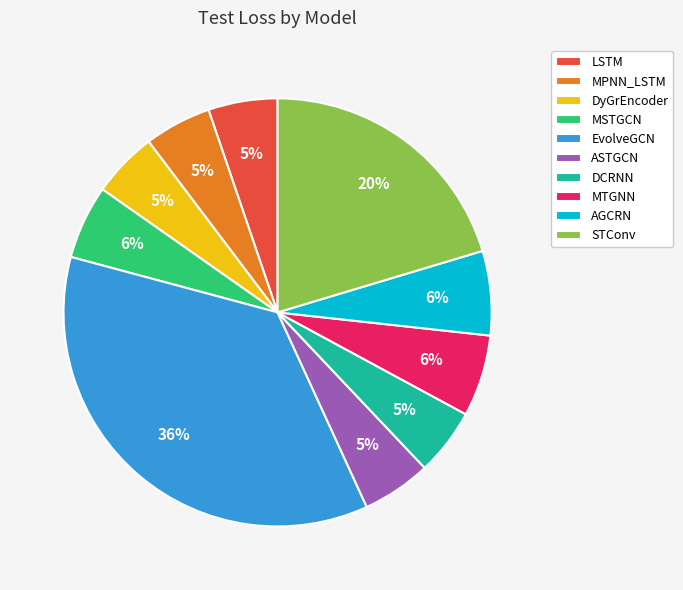

Combined, do ASTGCN and AGCRN account for over 50%?

No